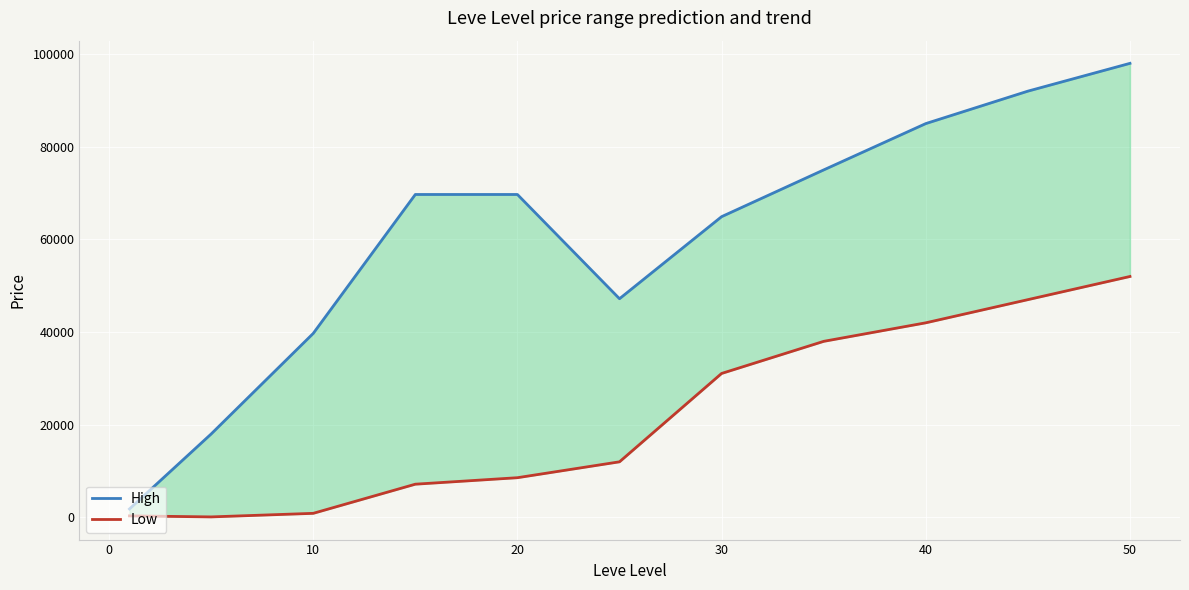

What is the smallest value displayed?

110